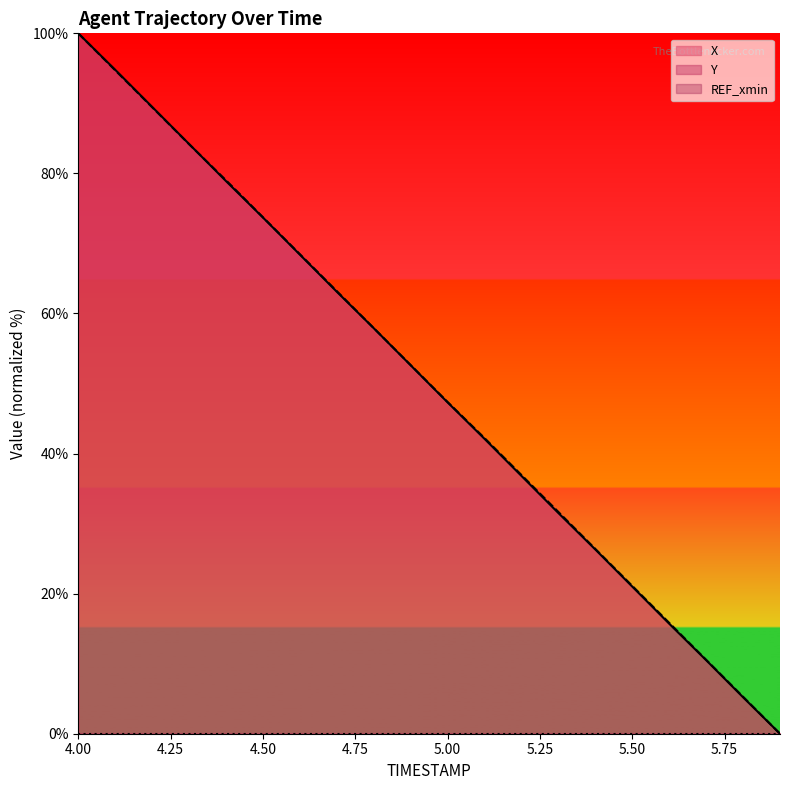

True or false: Y and X cross at least once.

True